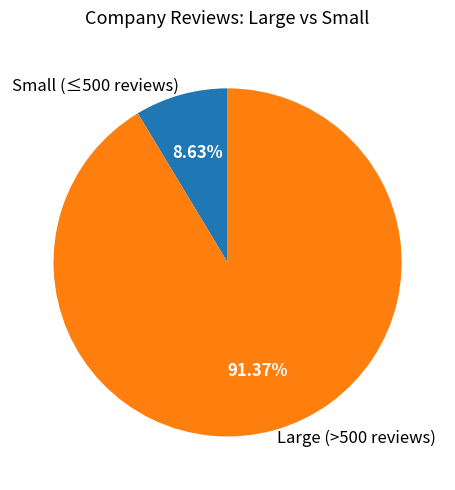

Which slice represents more than half of the pie?

Large (>500 reviews)